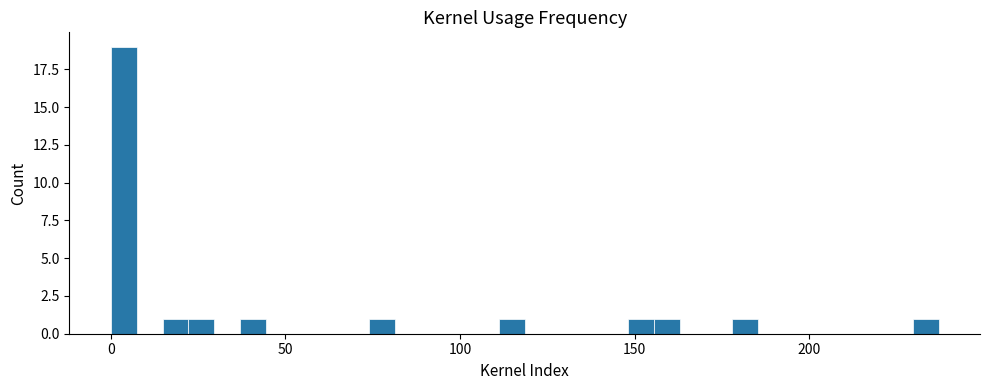

Around what value on the x-axis is the tallest bar? Give the approximate position of its centre, as read against the axis.

5